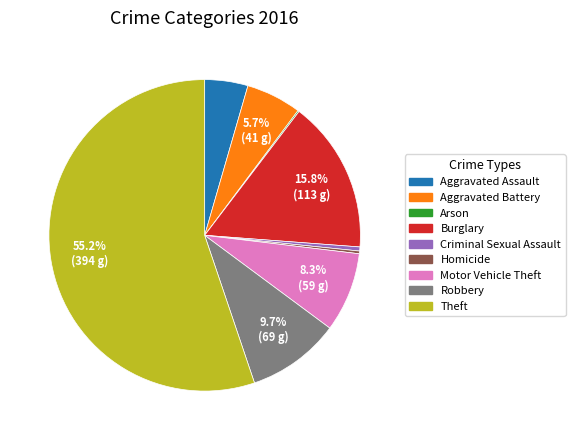

To the nearest percent, what is the difference between the largest and smallest slice percentages?

55%